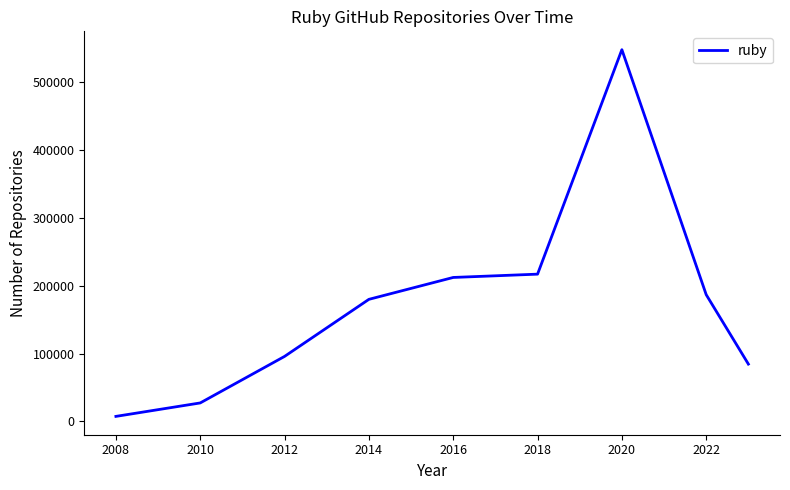

How many interior local peaks (higher than both neighbors) does the data have?

1